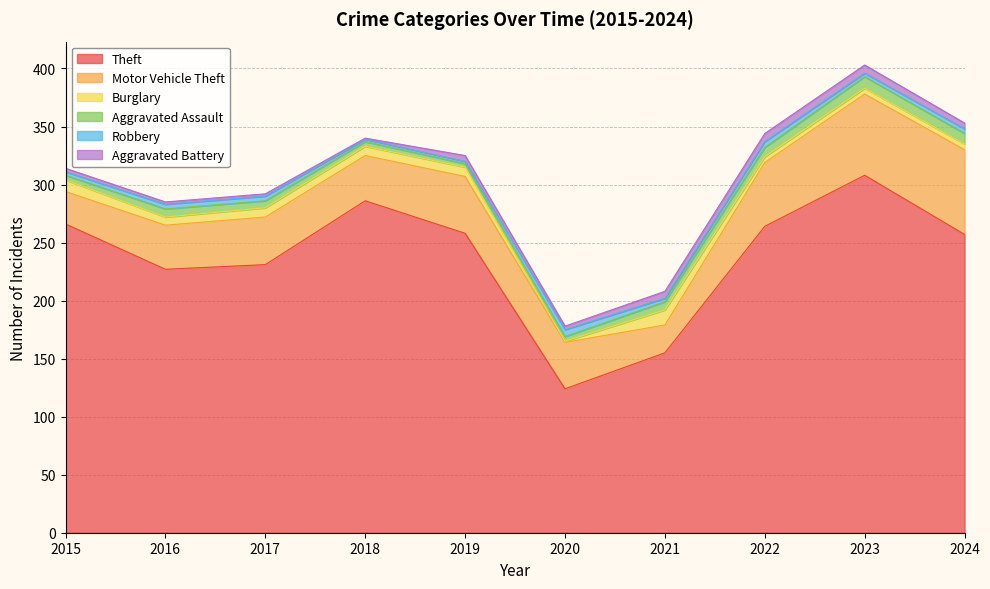

Reading left to right, transcribe all the data shown in this chart.

Theft: 2015=266	2016=227	2017=231	2018=286	2019=258	2020=124	2021=155	2022=264	2023=308	2024=257
Motor Vehicle Theft: 2015=28	2016=38	2017=41	2018=39	2019=49	2020=40	2021=24	2022=55	2023=70	2024=73
Burglary: 2015=10	2016=7	2017=8	2018=8	2019=8	2020=1	2021=13	2022=5	2023=5	2024=5
Aggravated Assault: 2015=4	2016=7	2017=6	2018=4	2019=3	2020=4	2021=7	2022=8	2023=10	2024=9
Robbery: 2015=3	2016=4	2017=4	2018=2	2019=2	2020=6	2021=3	2022=5	2023=3	2024=4
Aggravated Battery: 2015=3	2016=2	2017=2	2018=1	2019=5	2020=3	2021=6	2022=7	2023=7	2024=5